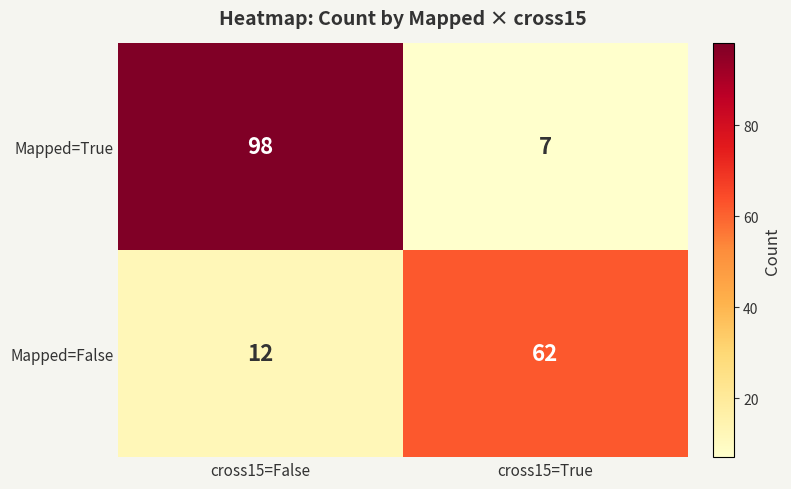

Which series has the widest spread of values?

Mapped=True